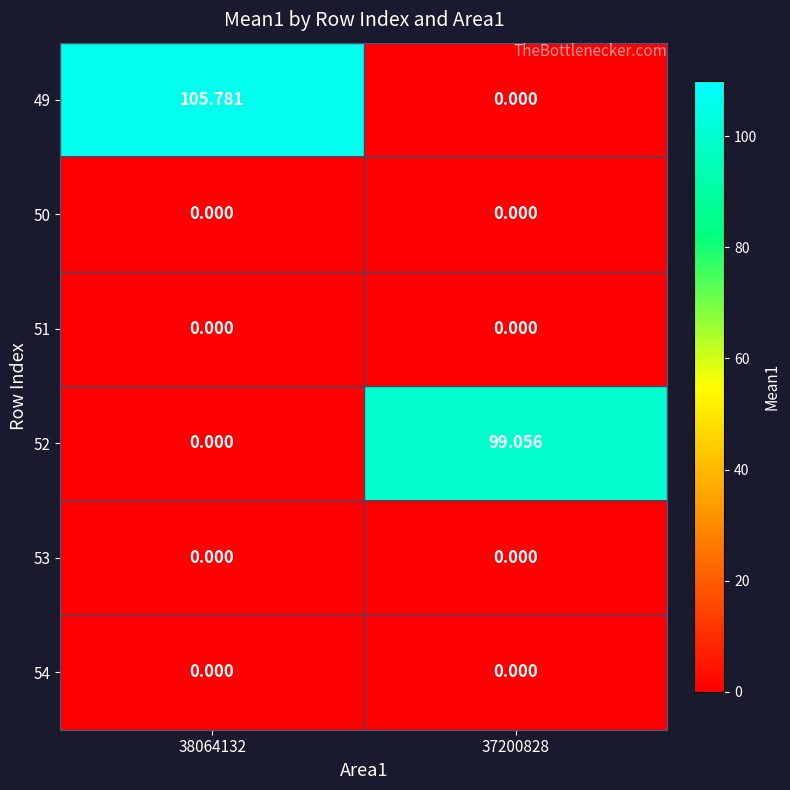

List the series in order of their peak value, highest first.

49, 52, 50, 51, 53, 54